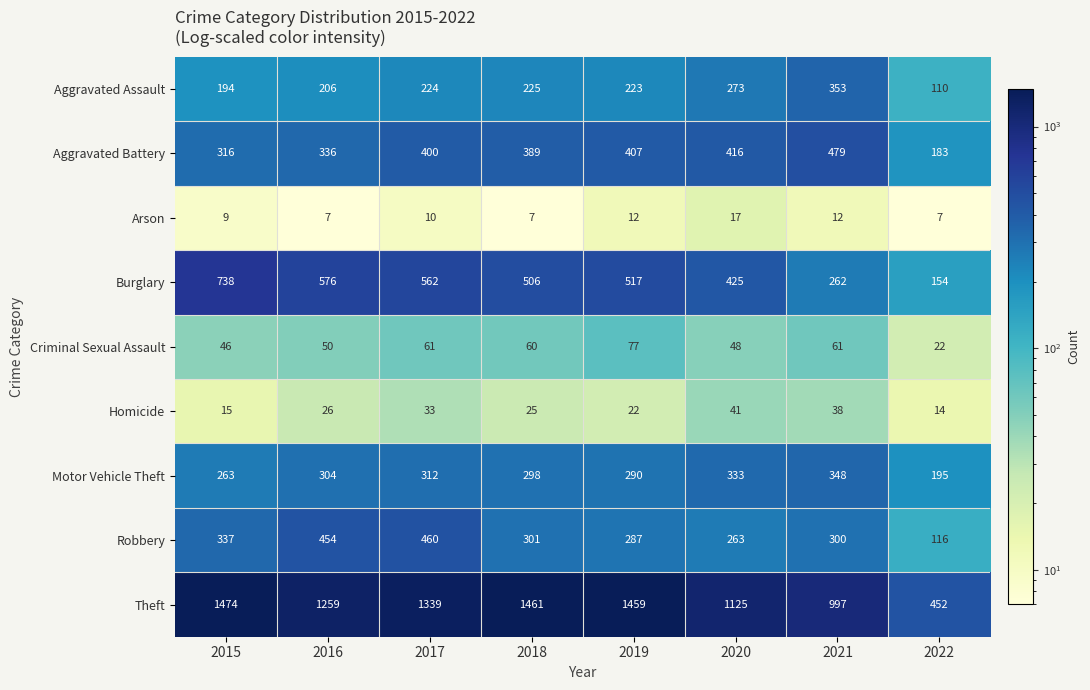

What is the difference between the Criminal Sexual Assault values at 2016 and 2022?

28